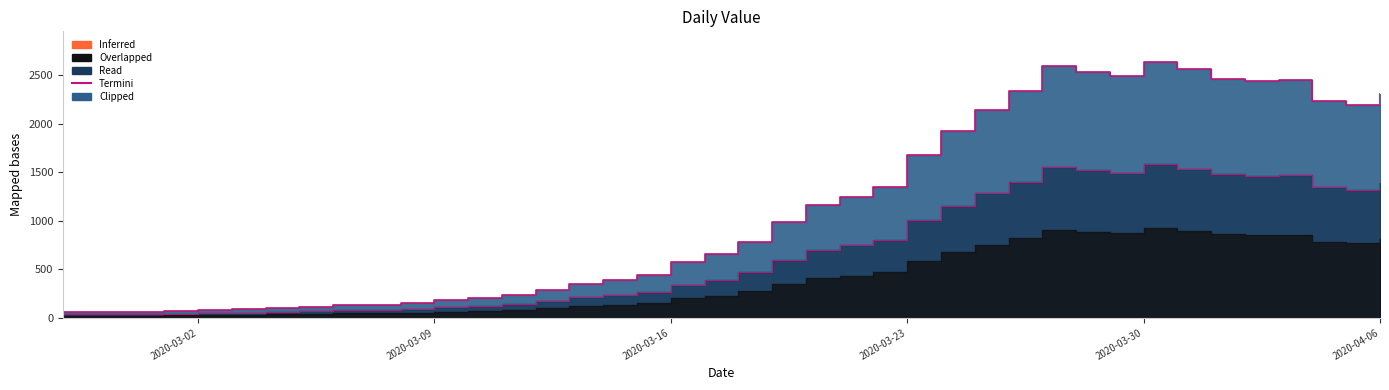

Where is the first local minimum?

2020-03-29